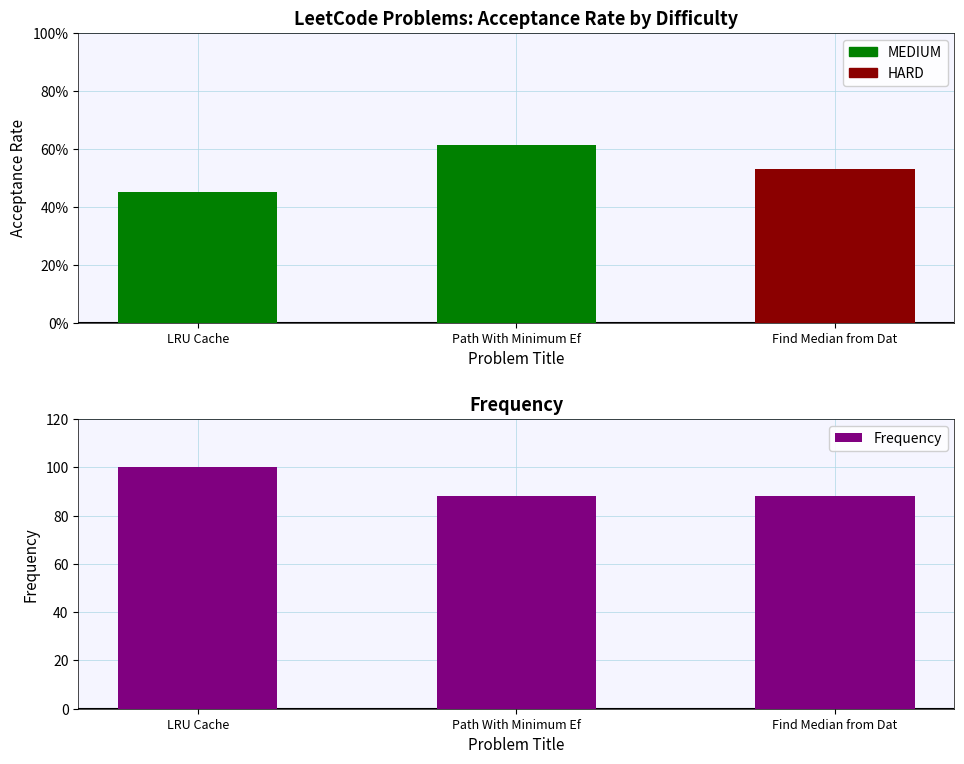

What is the sum of all values?

276.6